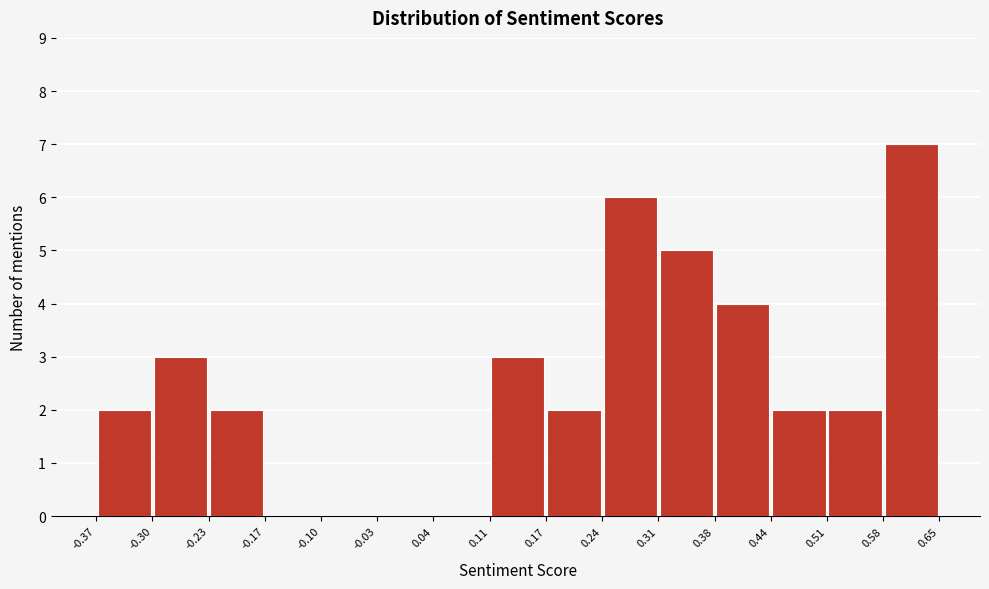

How tall is the bar that spans 0.51 to 0.58 on the x-axis? The values are not printed on the chart, so give them approximately, as read against the axis.

2